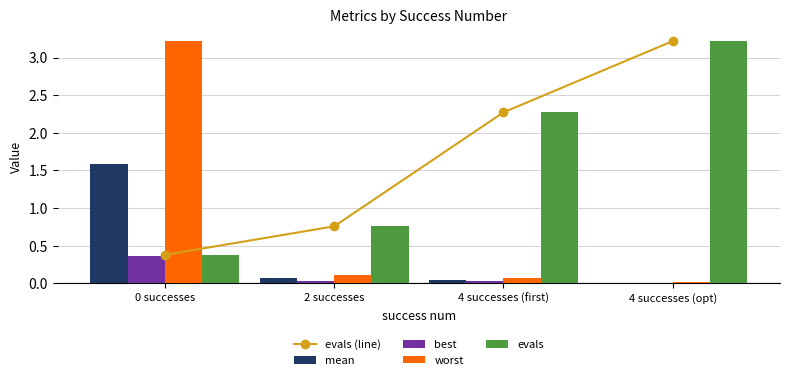

What is the total value across all series at 4 successes (first)?

4.7